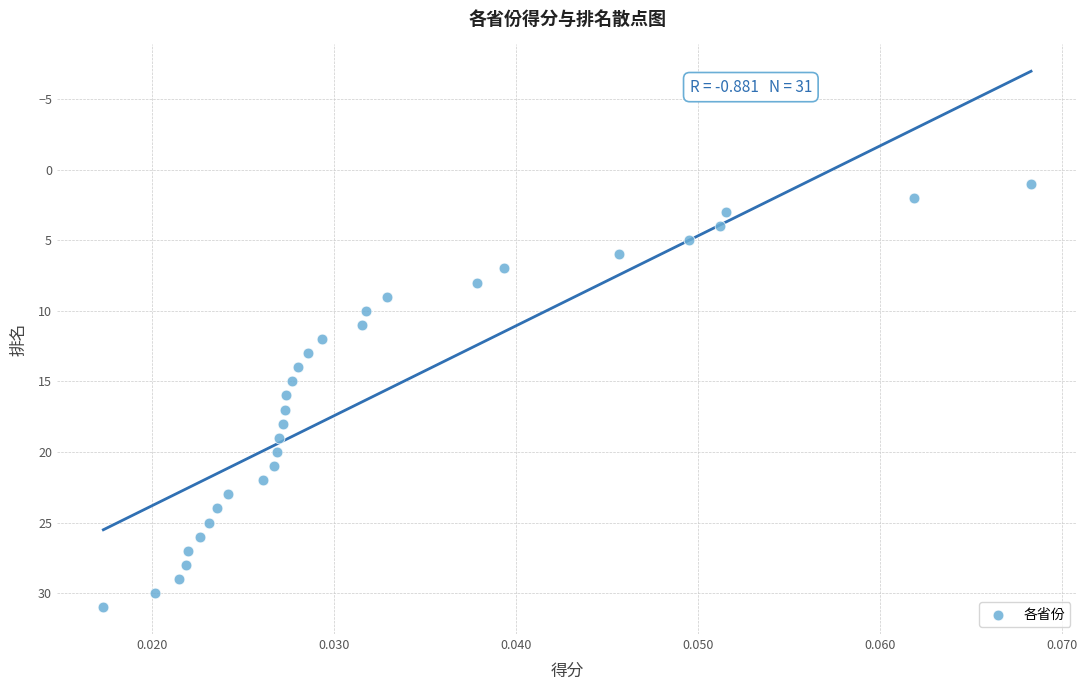

How many points are shown in the scatter plot?

31